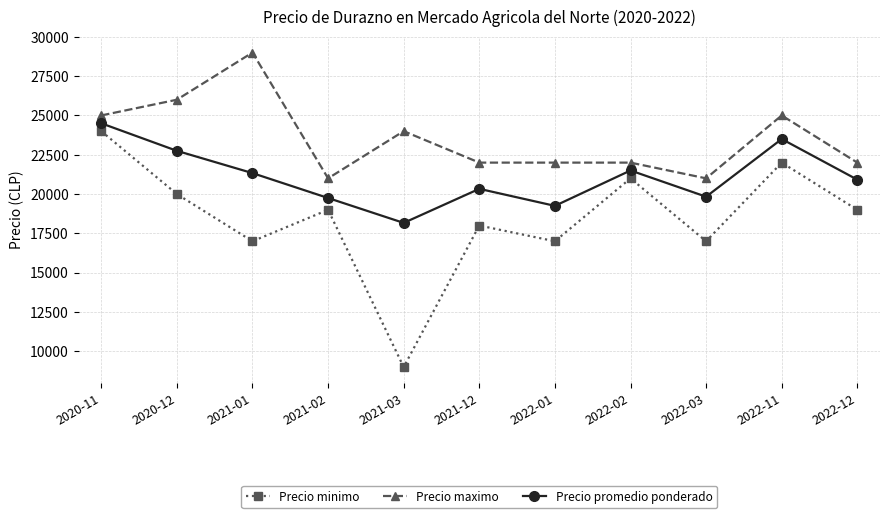

What is the average value of the Precio promedio ponderado series?

21076